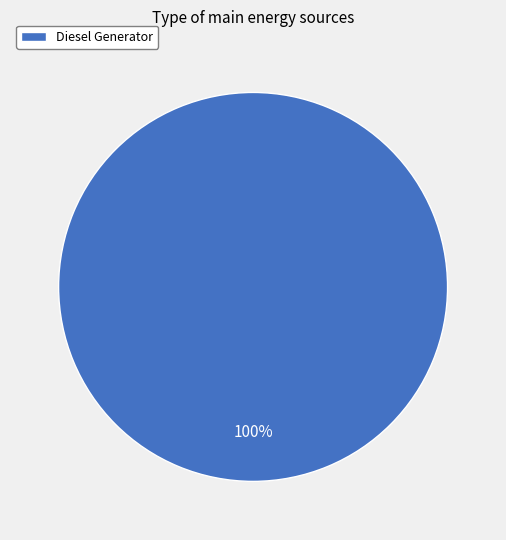

Rank the categories by value from lowest to highest.

Diesel Generator